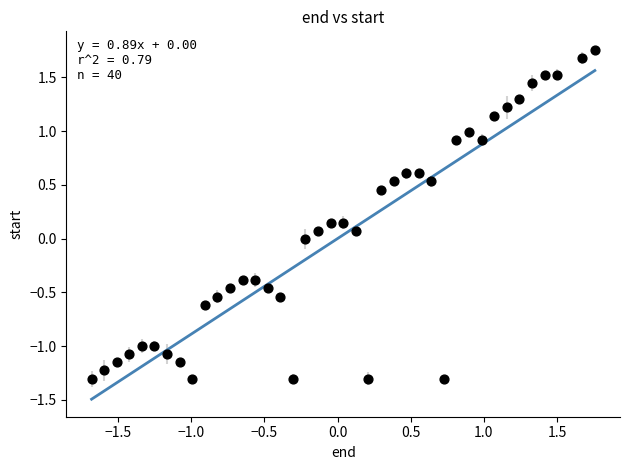

What is the range of X values (max minus min)?

3.4